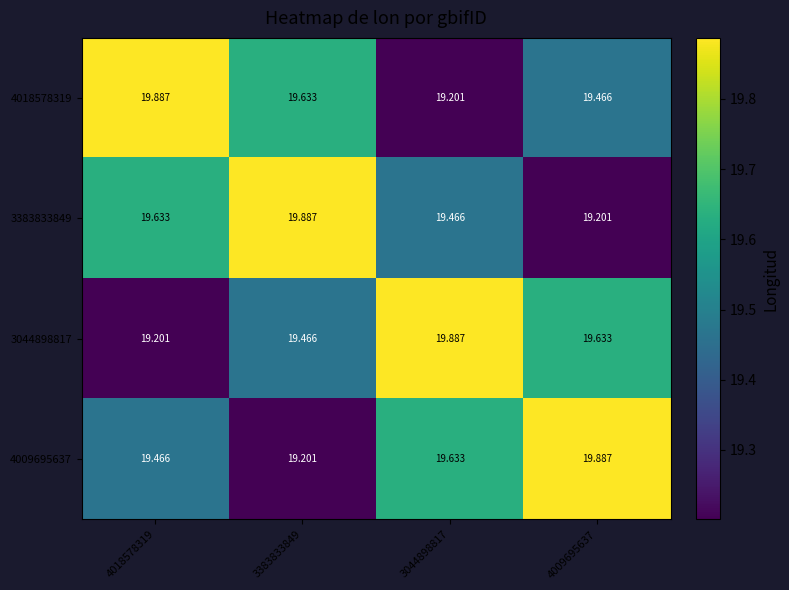

Is the value of 4009695637 at 4018578319 greater than the value of 3044898817 at 3044898817?

No